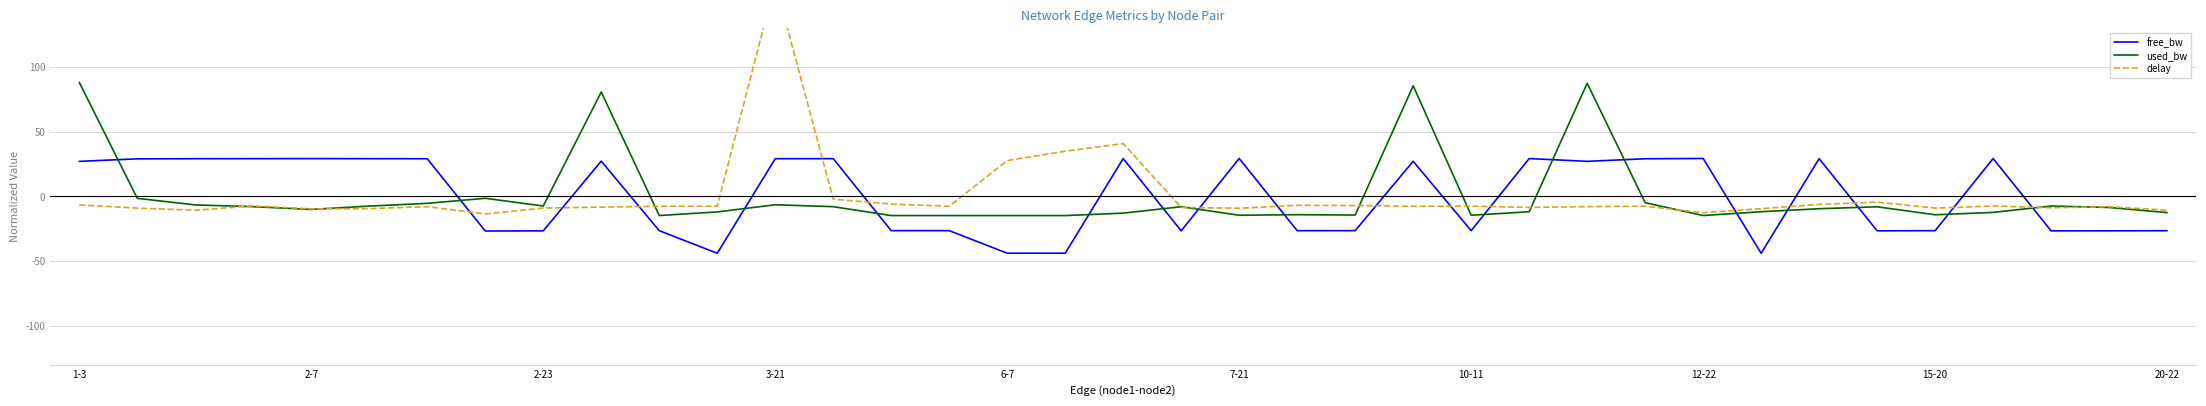

How many lines are shown in the chart?

3